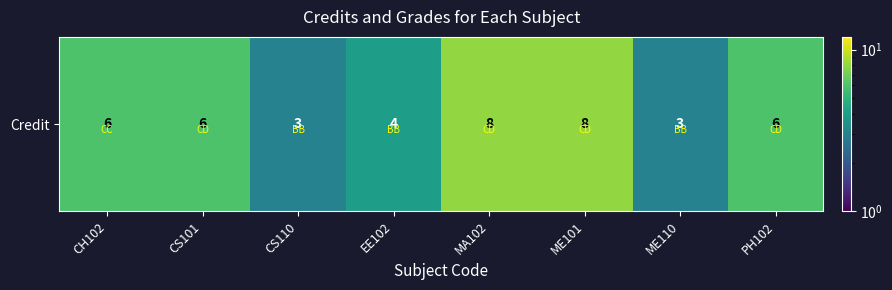

Which has a higher value, EE102 or CS110?

EE102